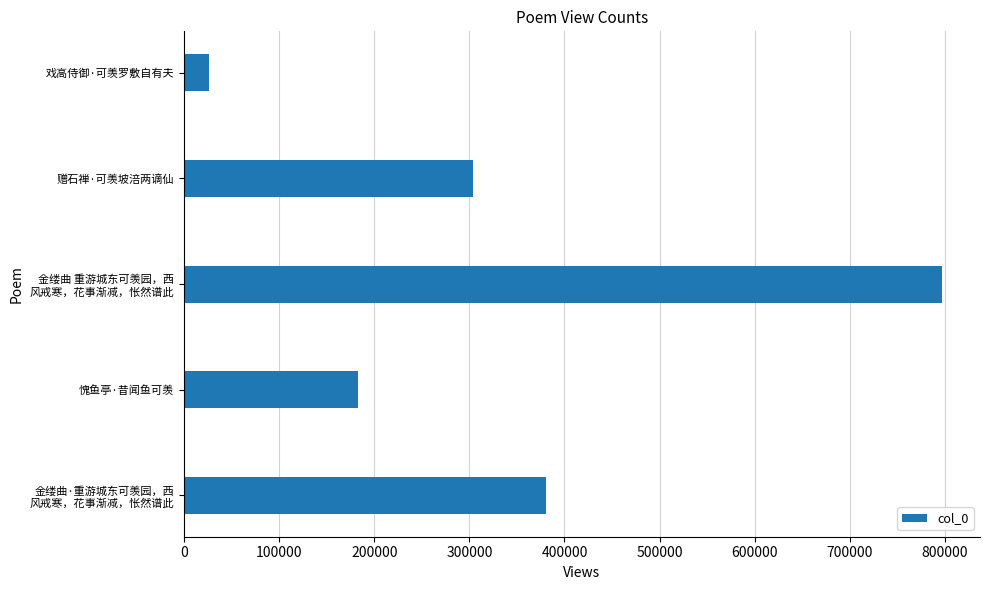

What is the difference between the second highest and minimum values?

353604